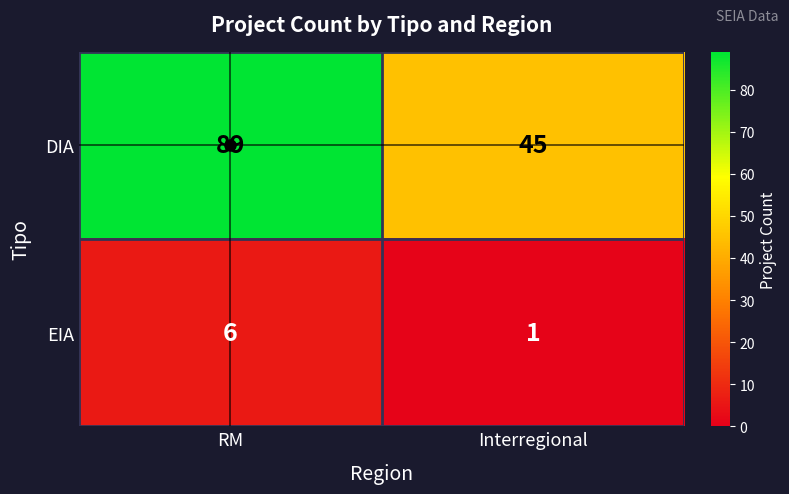

List the series in order of their overall mean, lowest first.

EIA, DIA